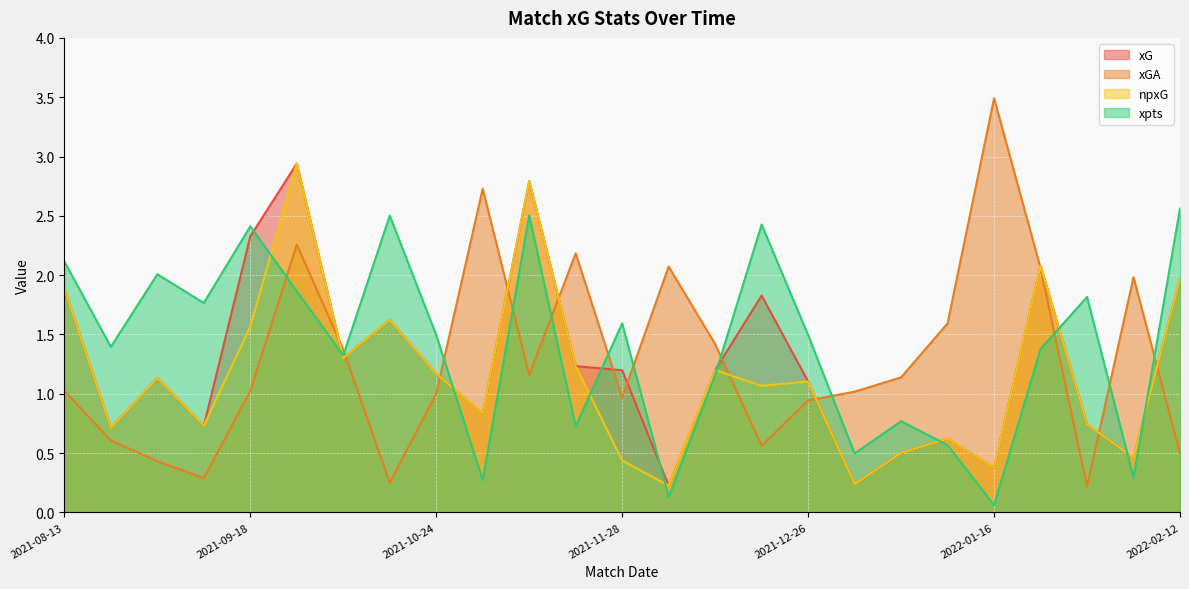

Where is xGA nearest to the value 1?

2021-10-24